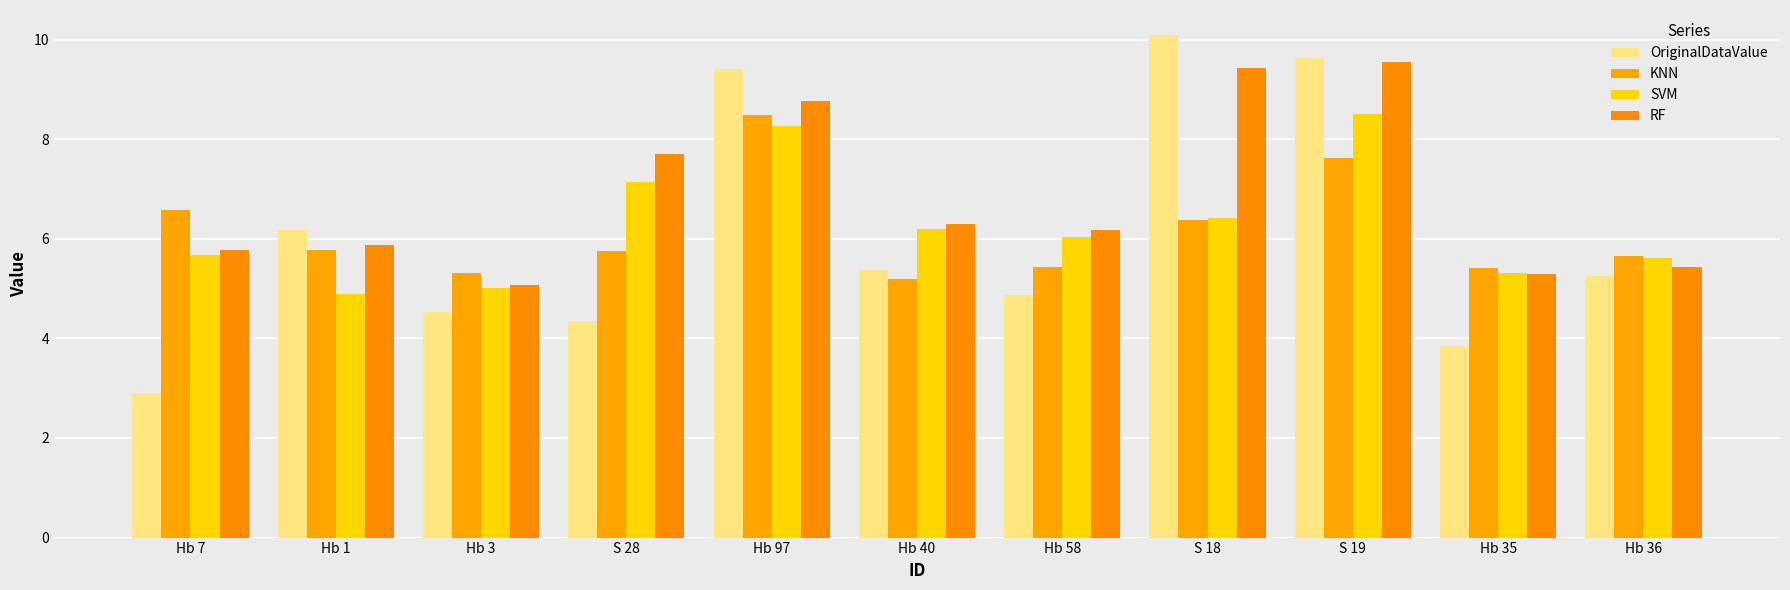

What is the minimum value shown in the chart?

2.9